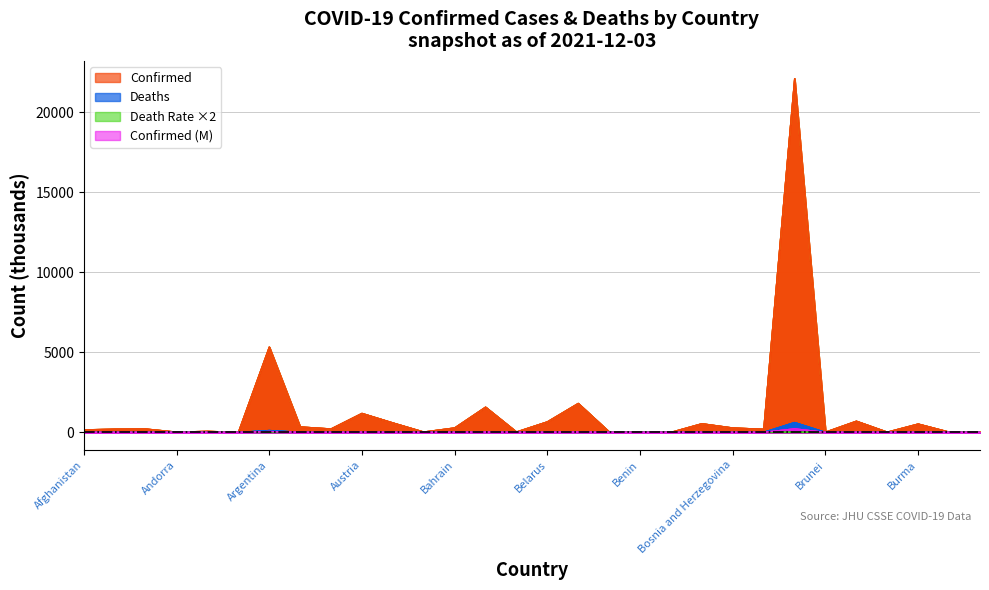

Which series changed the most between Bangladesh and Belize?

Confirmed